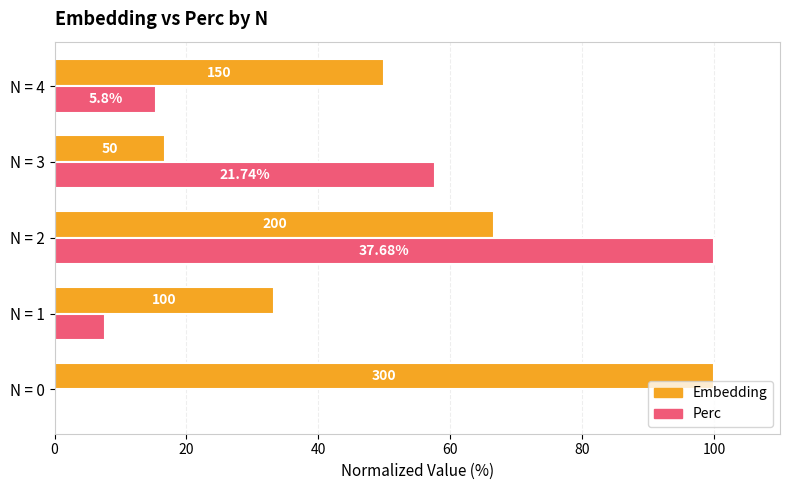

Reading left to right, what are all the values shown in this chart?

Embedding: 100.0	33.3	66.7	16.7	50.0
Perc: 0.0	7.7	100.0	57.7	15.4